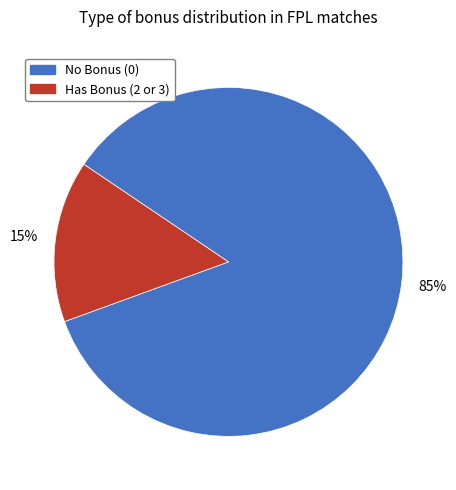

Is there any slice that represents more than half of the pie?

Yes